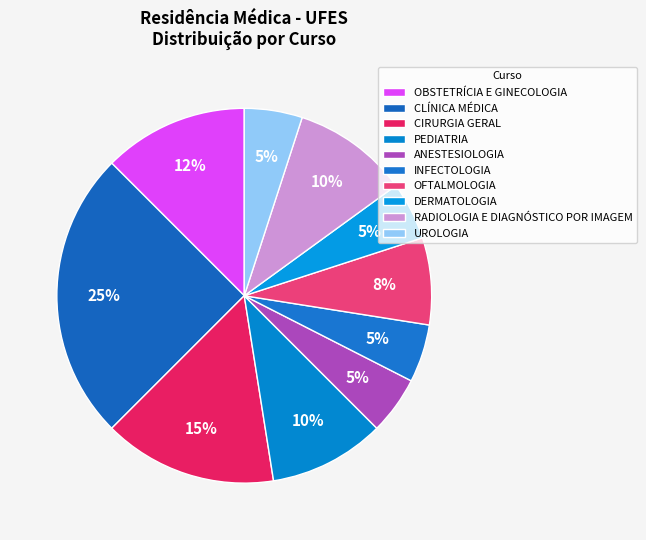

True or false: DERMATOLOGIA accounts for 1% of the total.

False